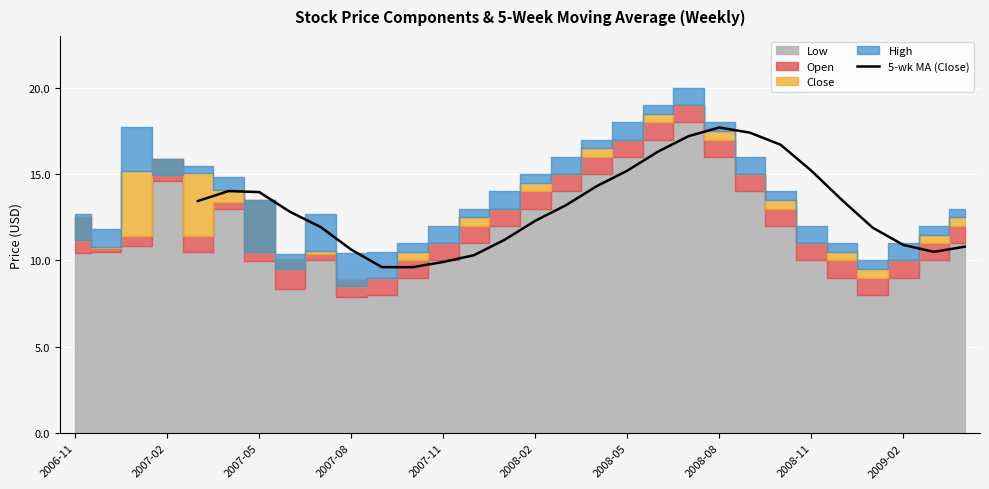

True or false: 5-wk MA (Close) has a value of 12.3 at 2008-02.

True